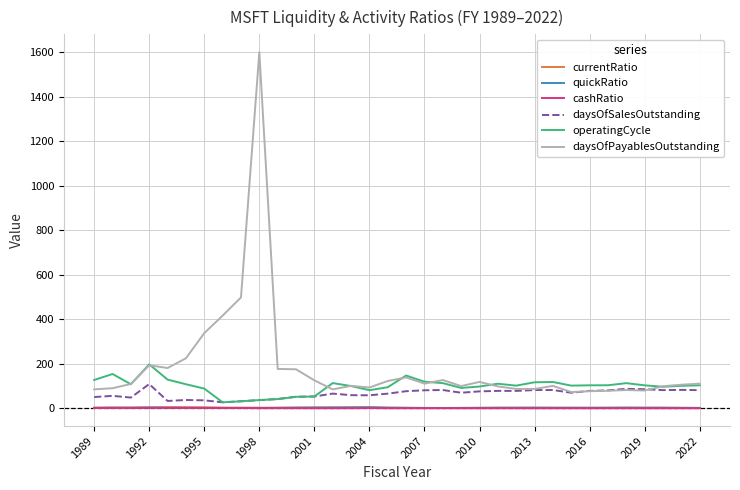

What is the greatest value displayed?

1601.4